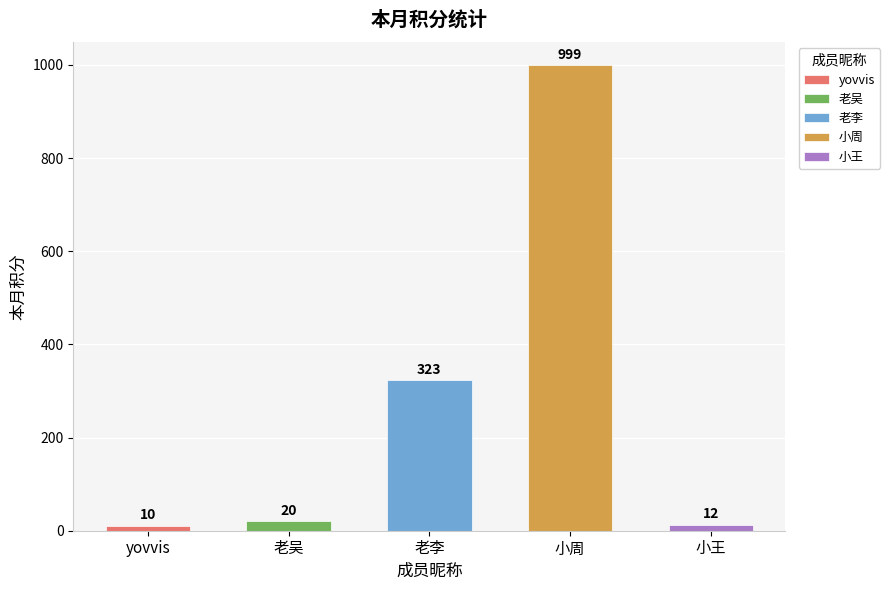

Reading left to right, what are all the values shown in this chart?

10	20	323	999	12